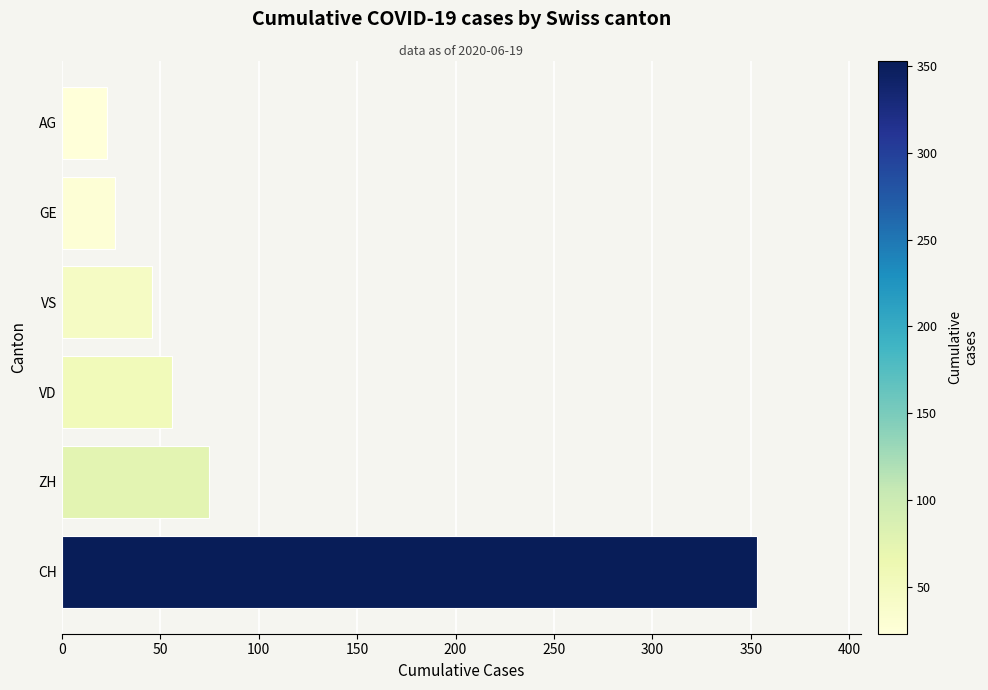

Rank the categories by value from highest to lowest.

CH, ZH, VD, VS, GE, AG